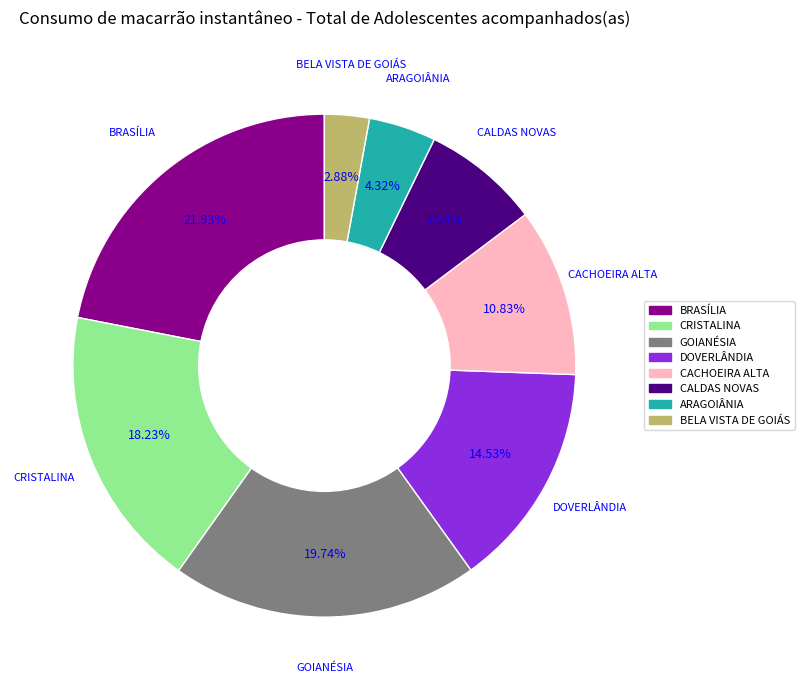

Between ARAGOIÂNIA and BELA VISTA DE GOIÁS, which is larger?

ARAGOIÂNIA